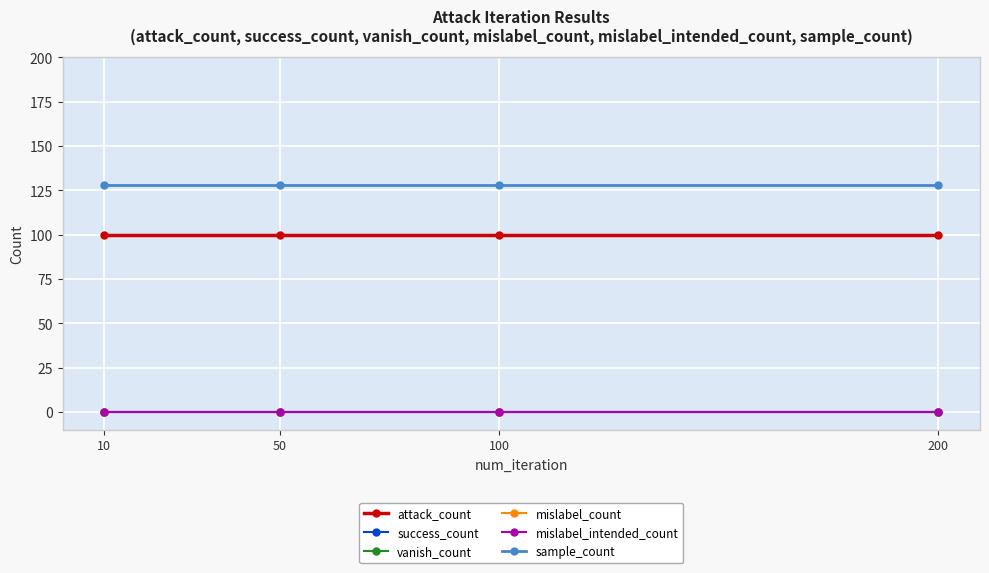

Which series changed the most between 10 and 100?

attack_count